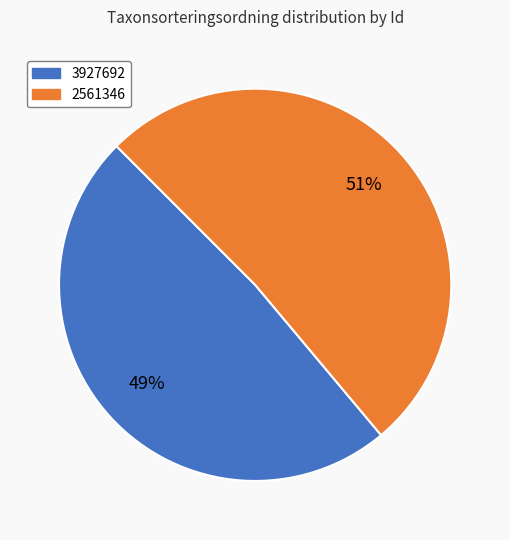

Do 2561346 and 3927692 together represent more than half of the pie?

Yes